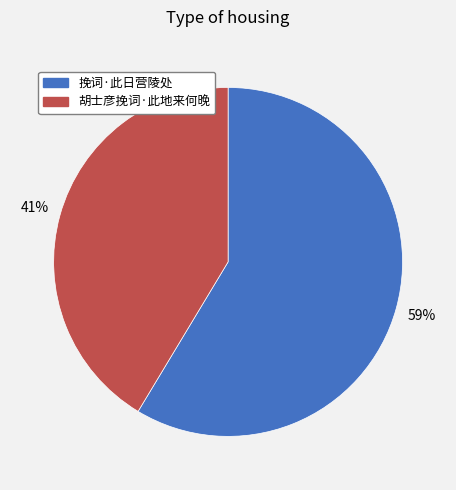

Rank the categories by value from lowest to highest.

胡士彦挽词·此地来何晚, 挽词·此日营陵处